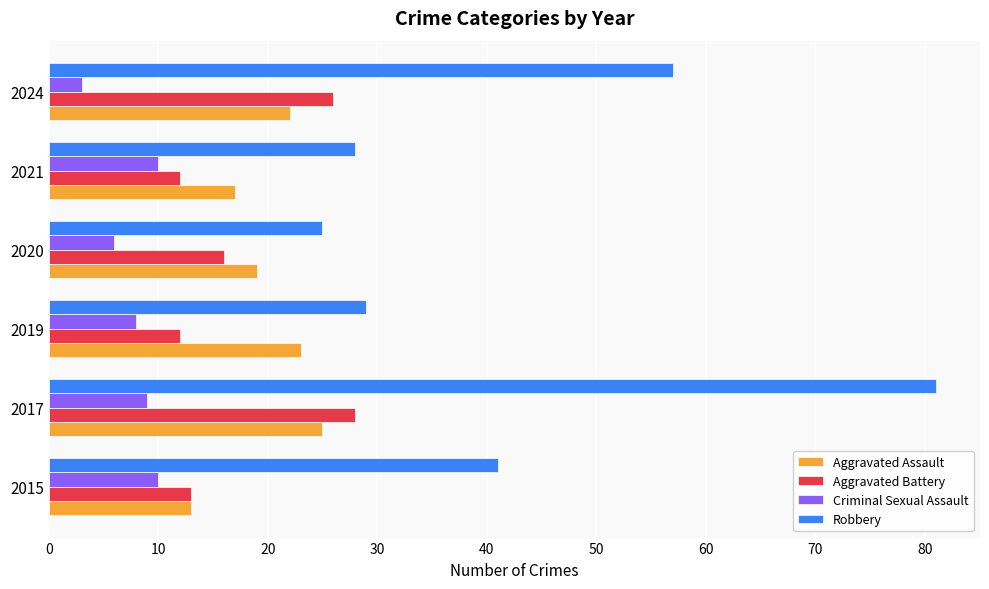

Rank the series at 2019 from highest to lowest value.

Robbery, Aggravated Assault, Aggravated Battery, Criminal Sexual Assault